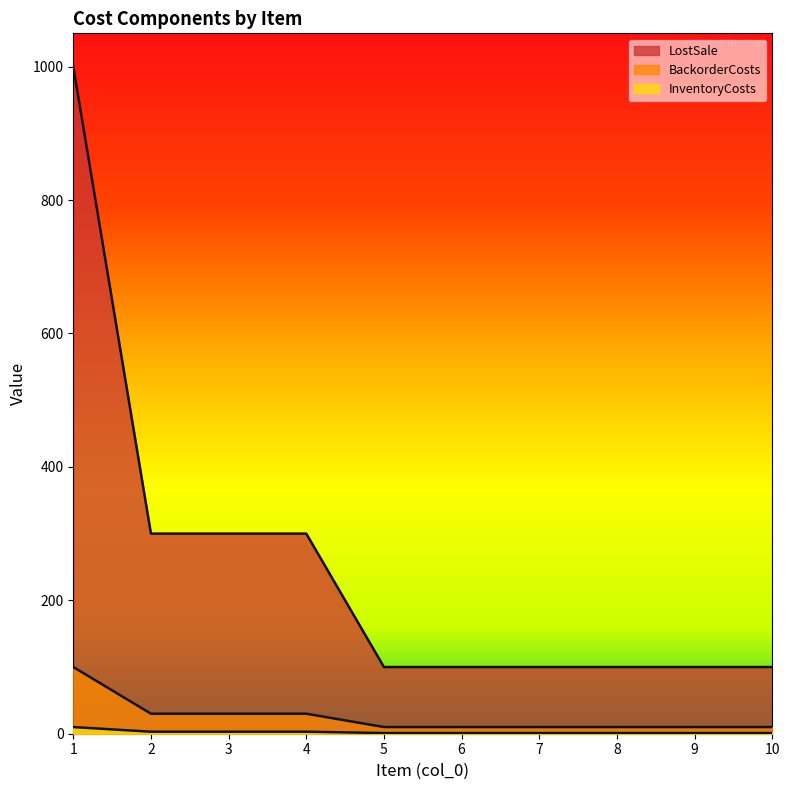

True or false: LostSale has a value of 1 at 5.

False